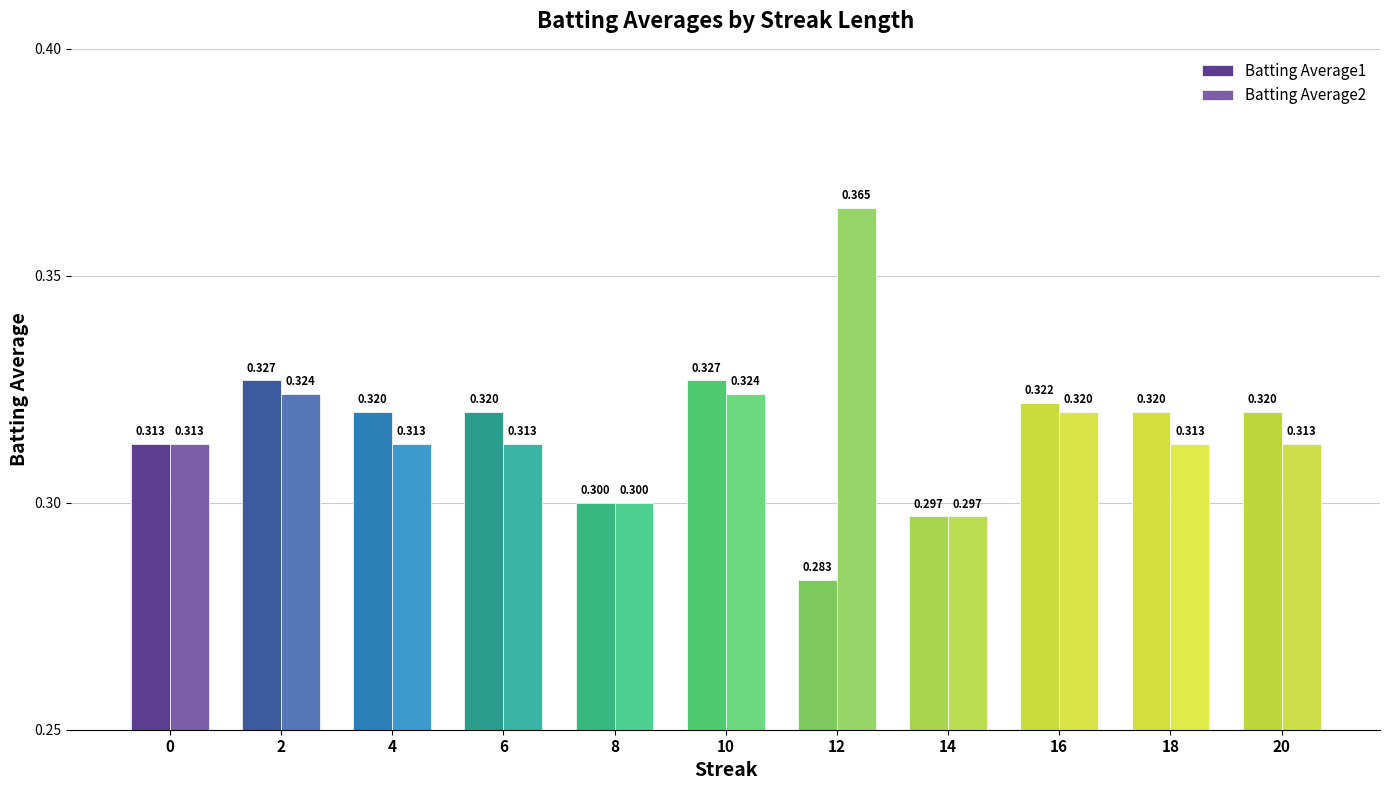

Is it true that Batting Average2 equals 0.4 at 18?

False